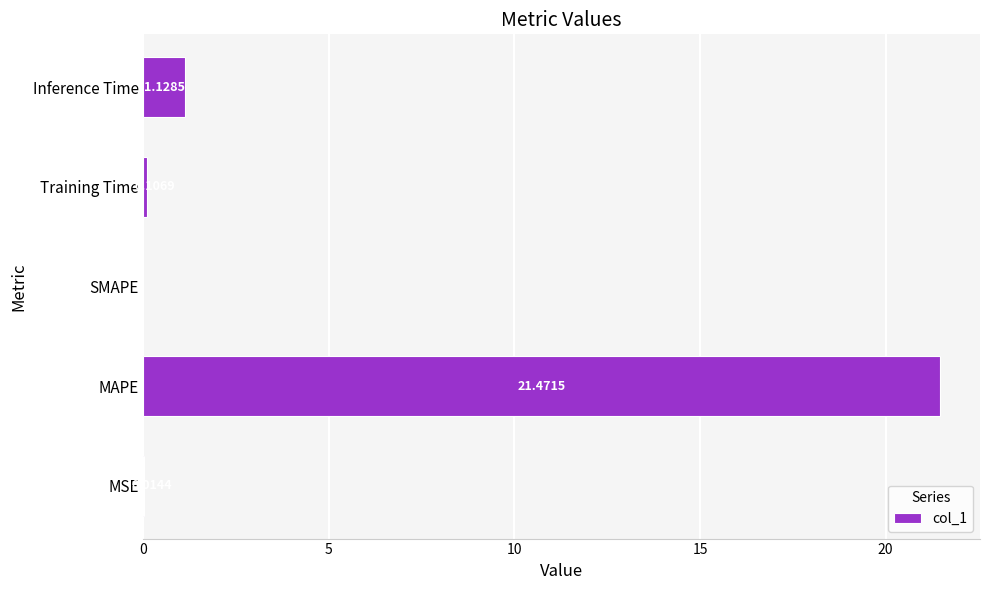

What is the maximum value shown in the chart?

21.5